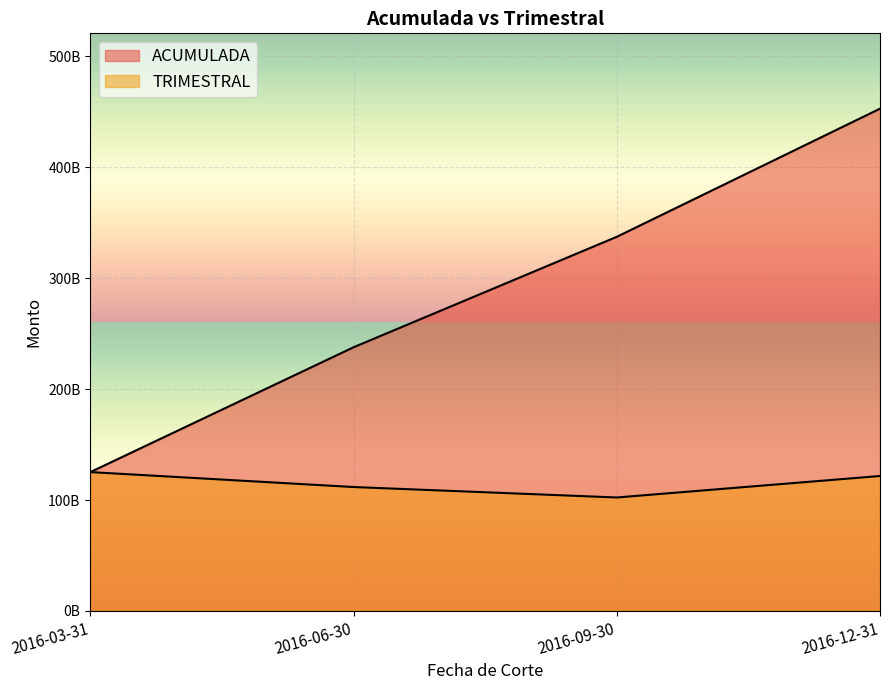

Which series has the largest range (max minus min)?

ACUMULADA